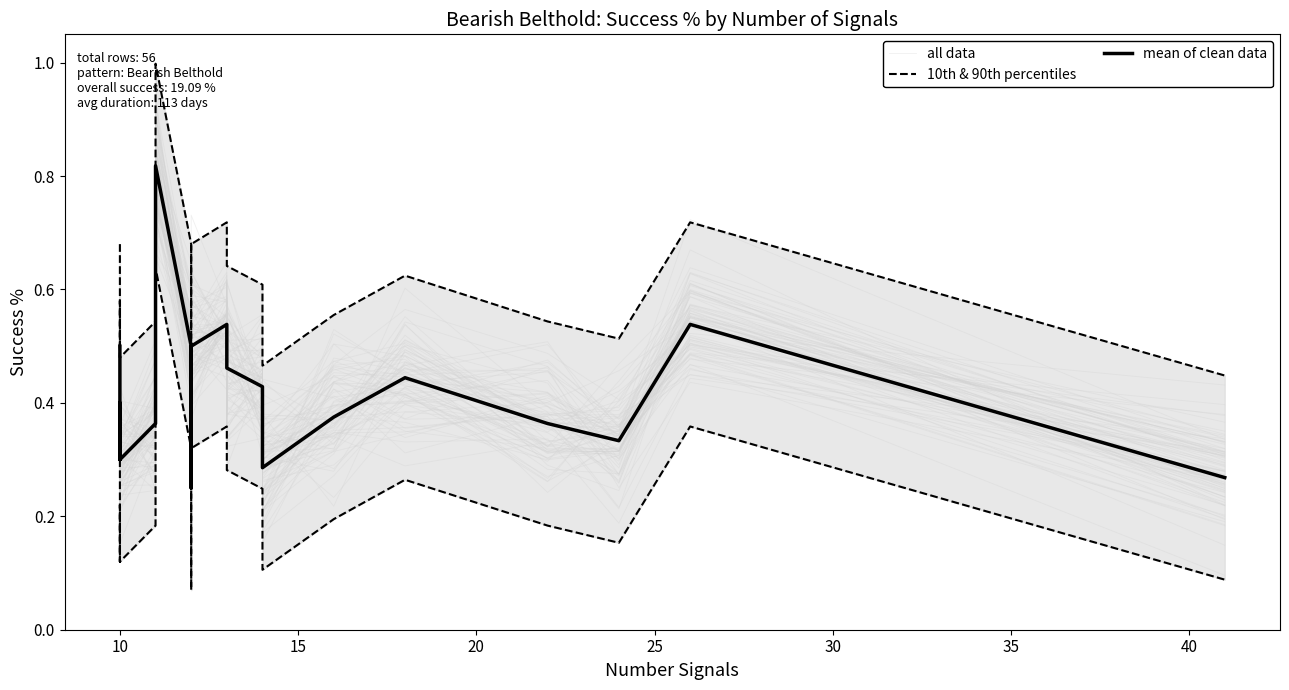

Reading left to right, extract all data points from this chart.

all data: 0.5	0.3	0.4	0.5	0.3	0.3	0.9	0.5	0.2	0.5	0.5	0.4	0.4	0.2	0.3	0.4	0.3	0.4	0.5	0.2
10th & 90th percentiles: 0.3	0.1	0.2	0.2	0.1	0.2	0.6	0.3	0.1	0.3	0.4	0.3	0.2	0.1	0.2	0.3	0.2	0.2	0.4	0.1
mean of clean data: 0.5	0.3	0.4	0.4	0.3	0.4	0.8	0.5	0.2	0.5	0.5	0.5	0.4	0.3	0.4	0.4	0.4	0.3	0.5	0.3